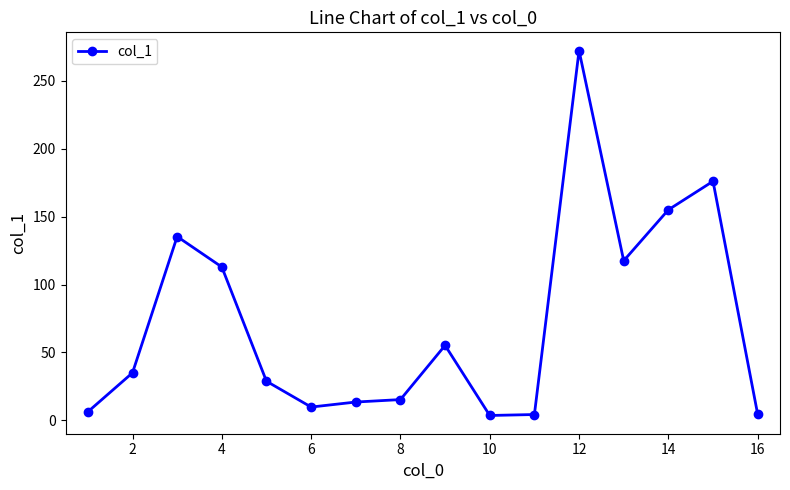

What is the greatest value displayed?

272.2